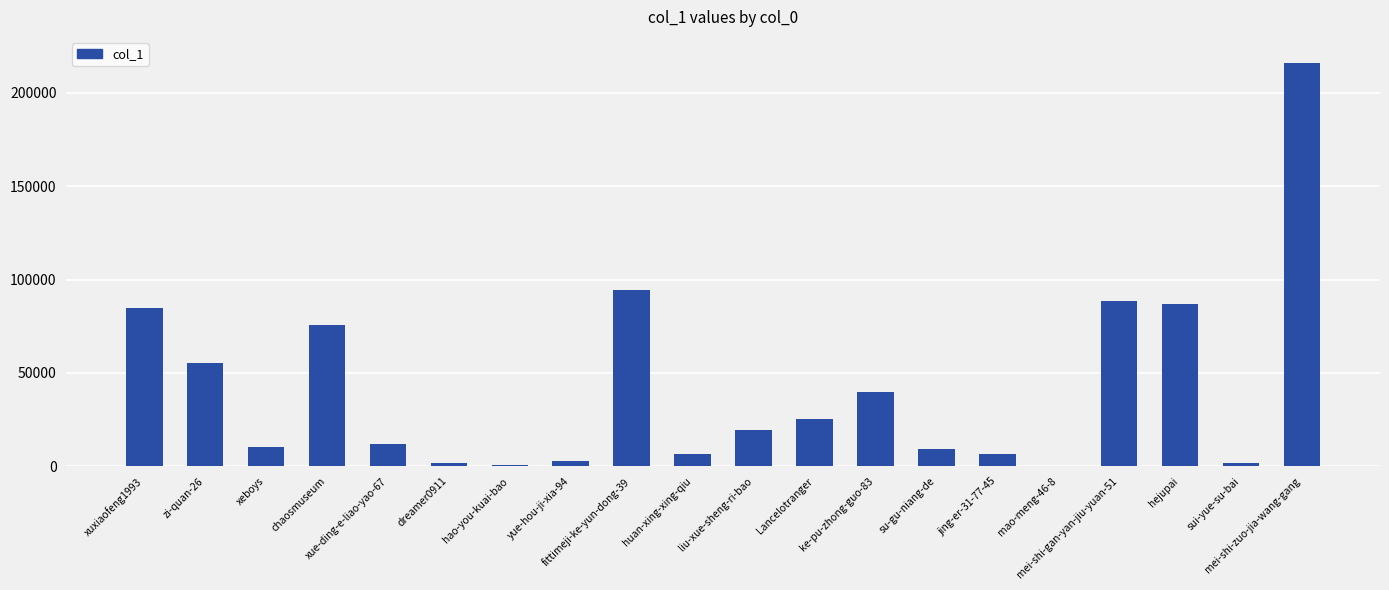

What is the maximum value shown in the chart?

215998